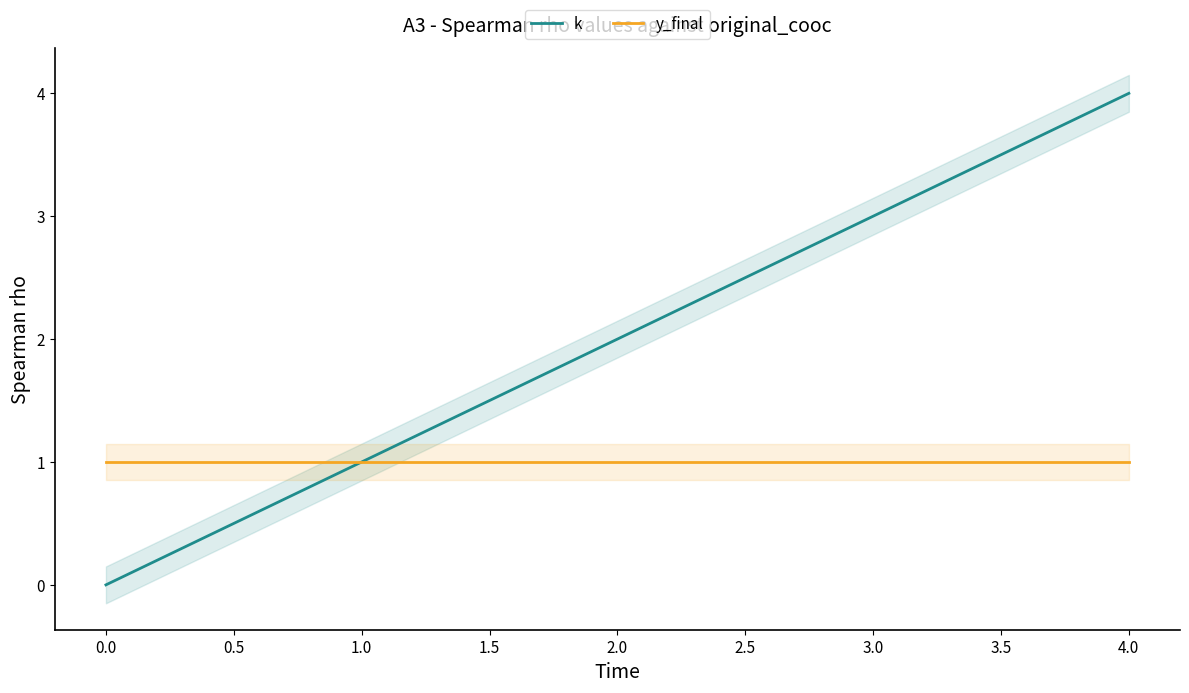

Reading left to right, list all the values displayed in this chart.

k: 0	1	2	3	4
y_final: 1	1	1	1	1